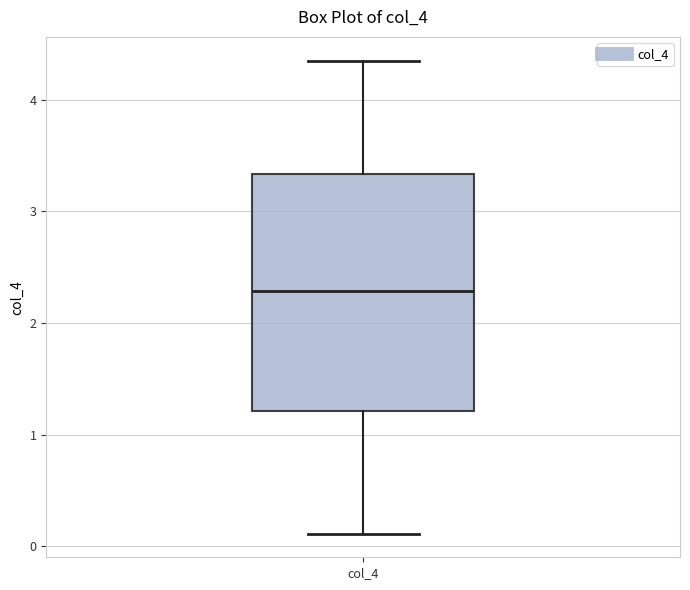

Where does the median line of the box for col_4 sit on the y-axis? The values are not printed on the chart, so give them approximately, as read against the axis.

2.3